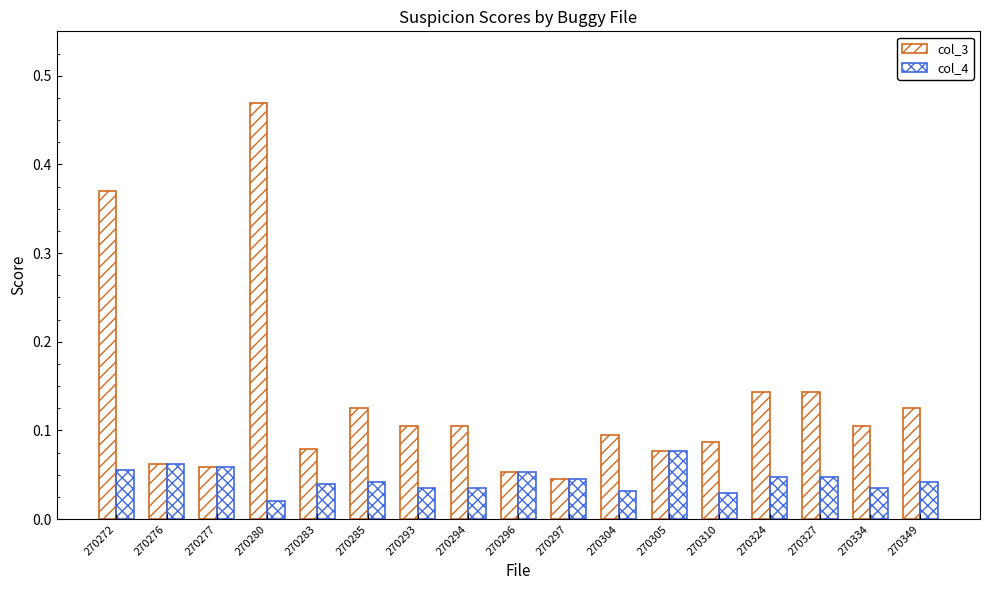

Is it true that col_3 equals 0.1 at 270277?

True